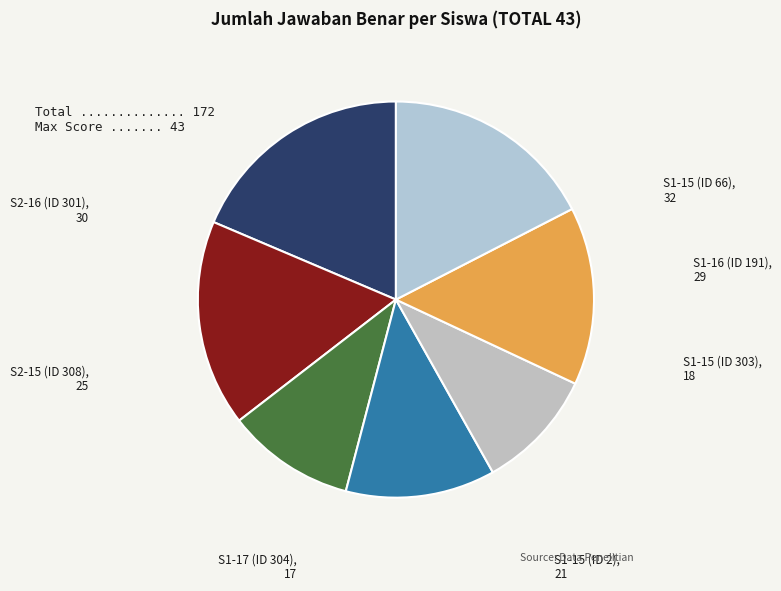

How many segments does this pie chart have?

7